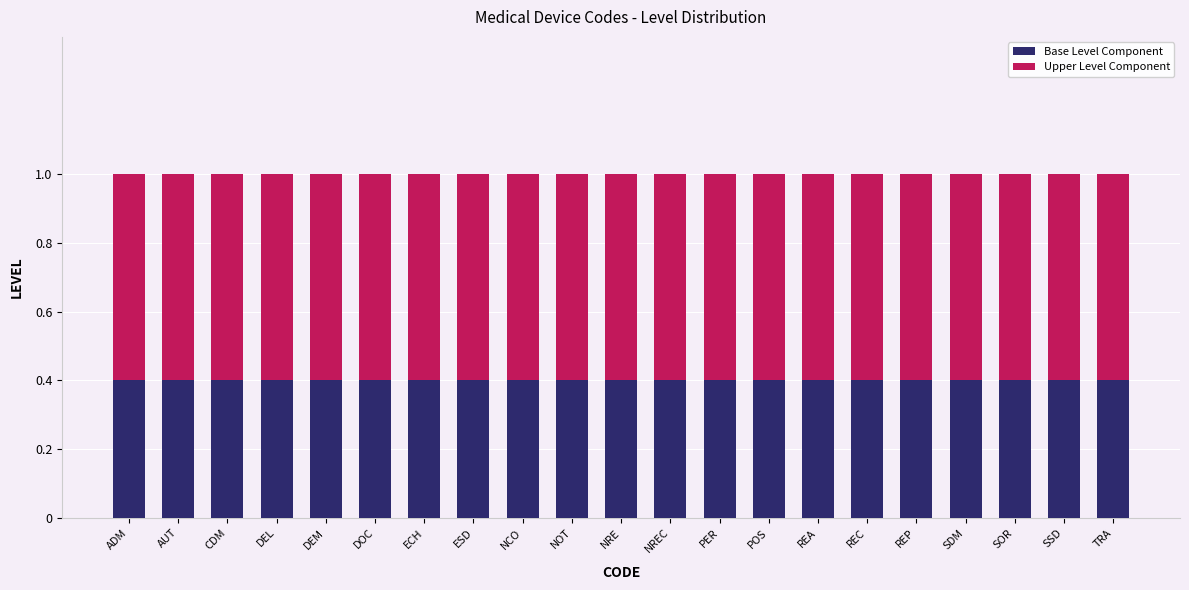

What is the minimum value for Base Level Component?

0.4